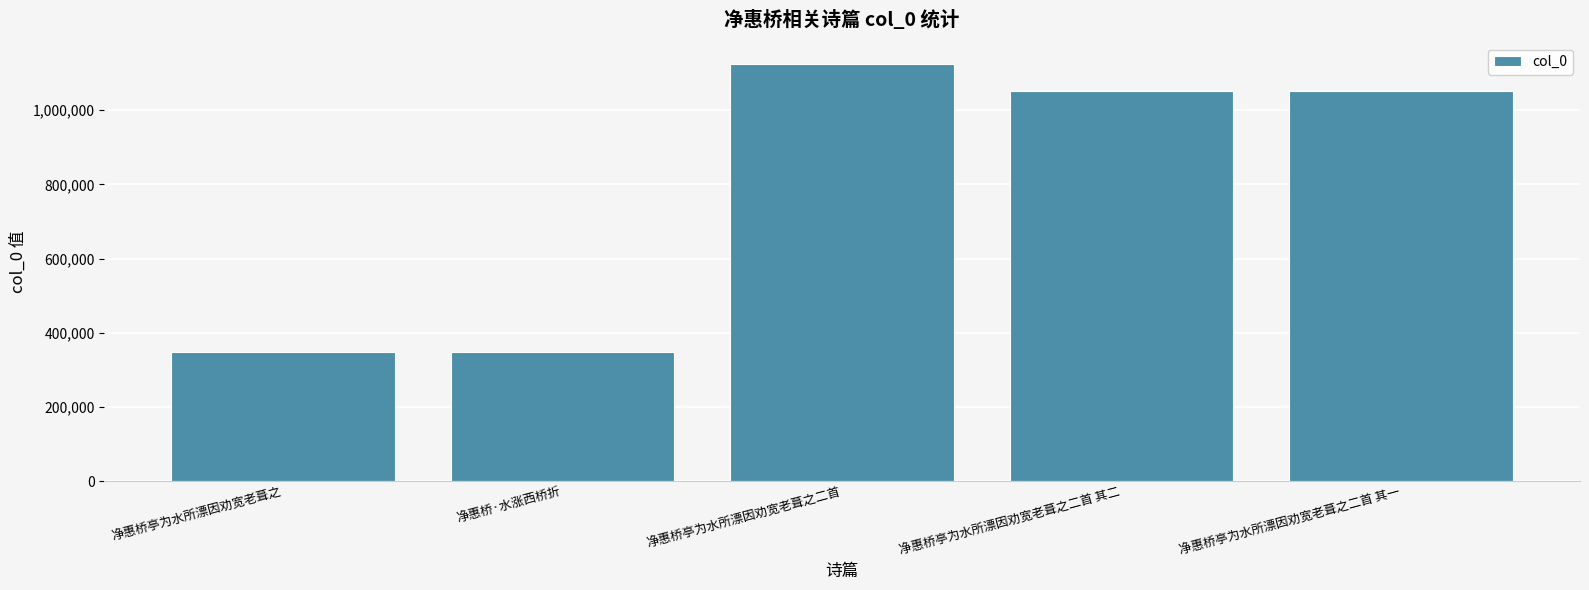

What is the difference between the maximum and minimum values?

777463